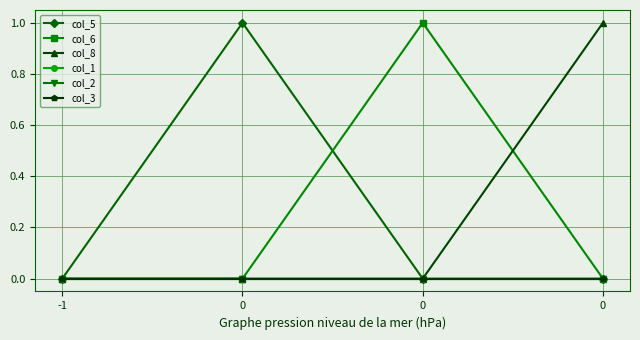

Reading right to left, extract all data points from this chart.

col_5: 0	0	1	0
col_6: 0	1	0	0
col_8: 1	0	0	0
col_1: 0	0	0	0
col_2: 0	0	0	0
col_3: 0	0	0	0